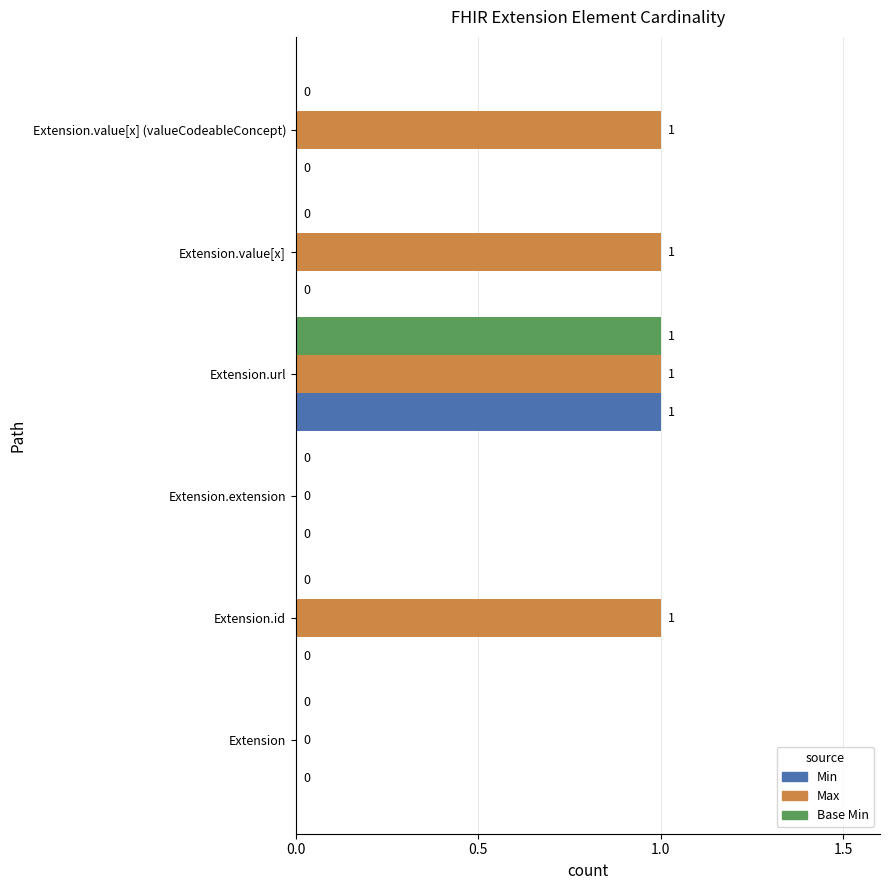

The Base Min series shows 0 at Extension.id. True or false?

True